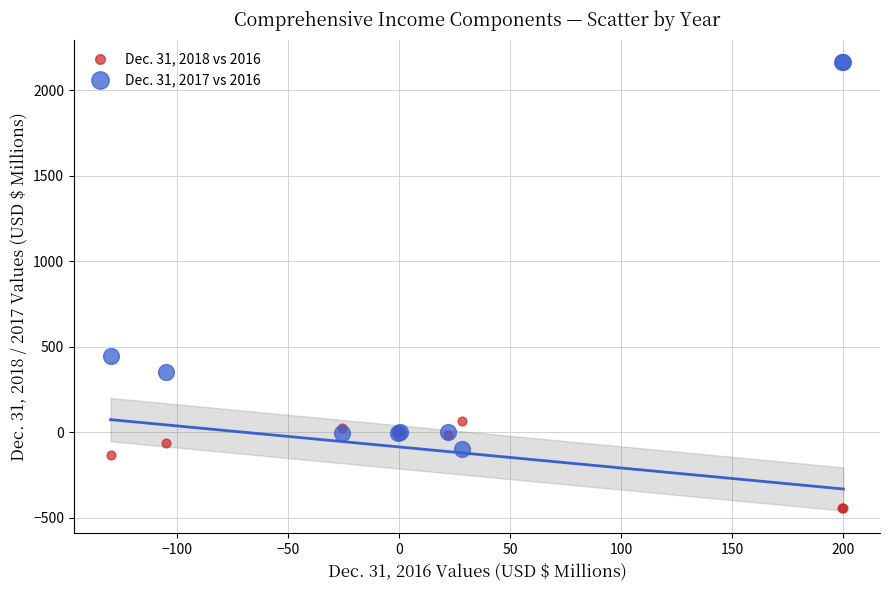

What are all the series names shown in the legend?

Dec. 31, 2018 vs 2016, Dec. 31, 2017 vs 2016